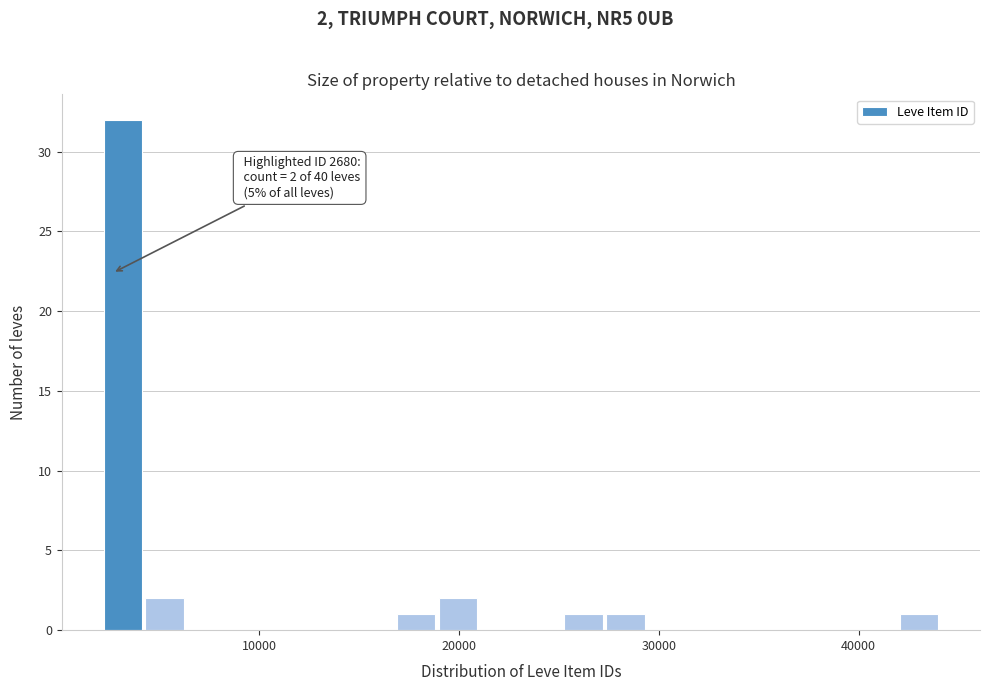

Around what value on the x-axis is the tallest bar? Give the approximate position of its centre, as read against the axis.

3000